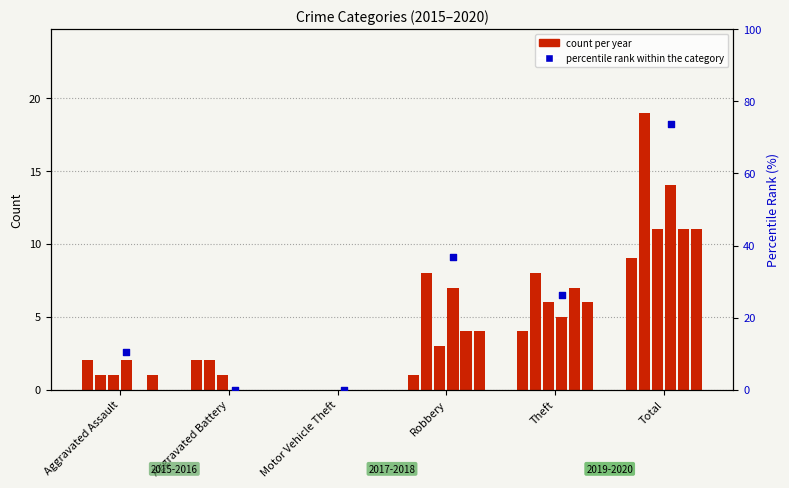

Which series has the widest spread of Y values?

percentile rank within the category